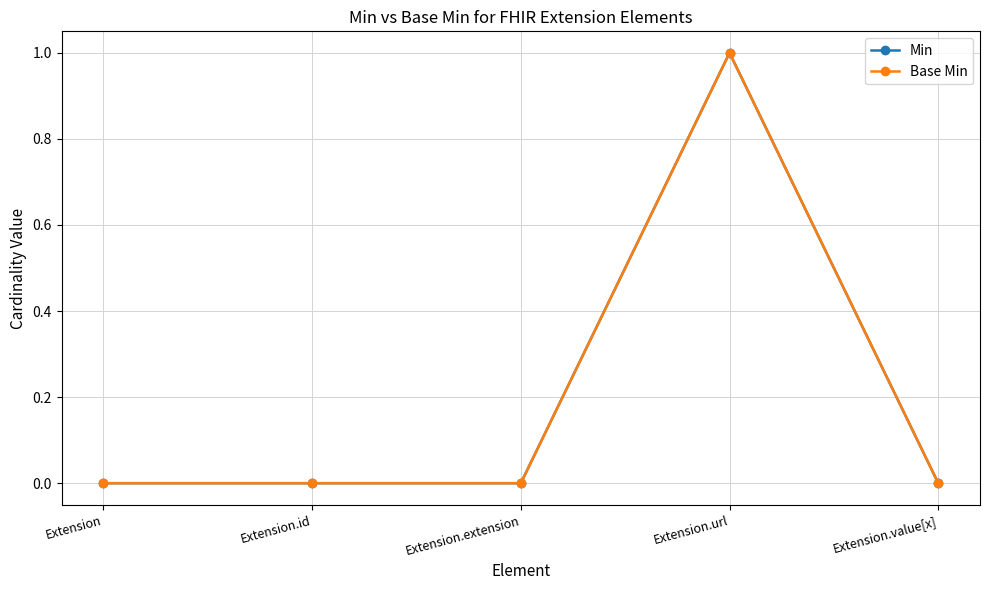

Is this an area chart (filled region under the line)?

No